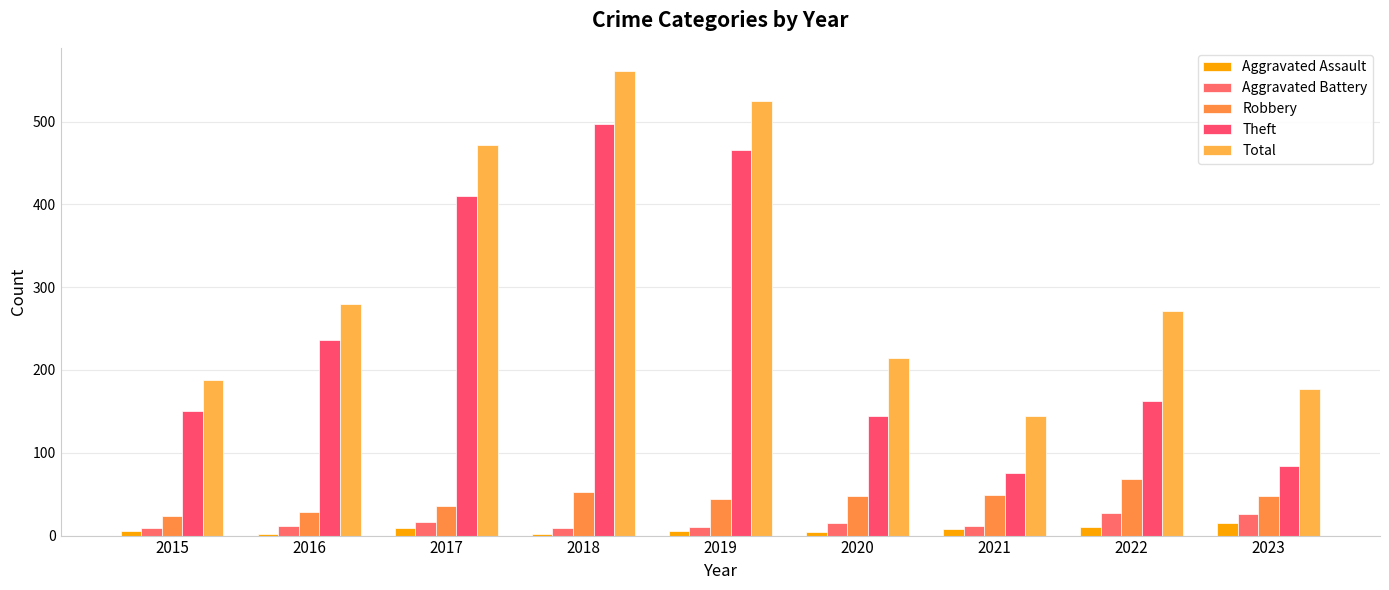

What is the highest value of the Total series?

561